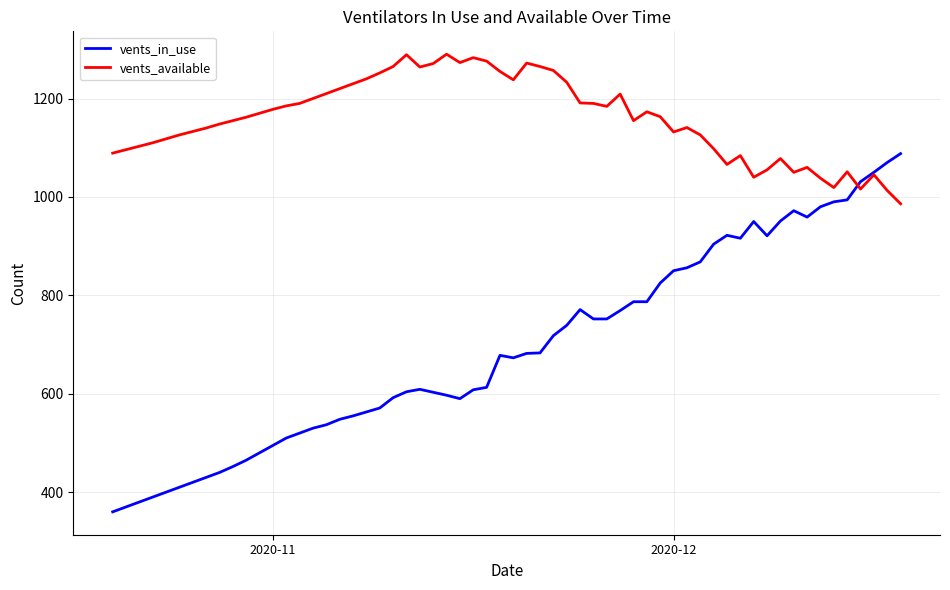

What is the smallest value displayed?

360